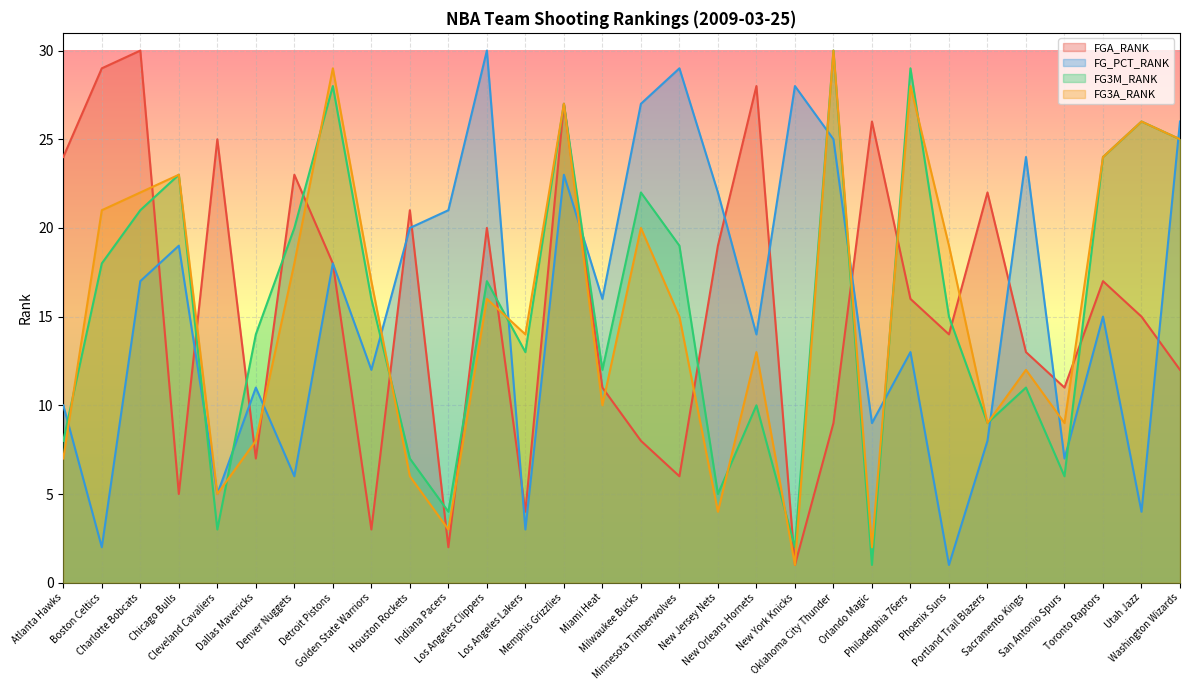

Reading left to right, list all the values displayed in this chart.

FGA_RANK: 24	29	30	5	25	7	23	18	3	21	2	20	4	27	11	8	6	19	28	1	9	26	16	14	22	13	11	17	15	12
FG_PCT_RANK: 10	2	17	19	5	11	6	18	12	20	21	30	3	23	16	27	29	22	14	28	25	9	13	1	8	24	7	15	4	26
FG3M_RANK: 8	18	21	23	3	14	20	28	16	7	4	17	13	27	12	22	19	5	10	2	30	1	29	15	9	11	6	24	26	25
FG3A_RANK: 7	21	22	23	5	8	18	29	17	6	3	16	14	27	10	20	15	4	13	1	30	2	28	19	9	12	9	24	26	25